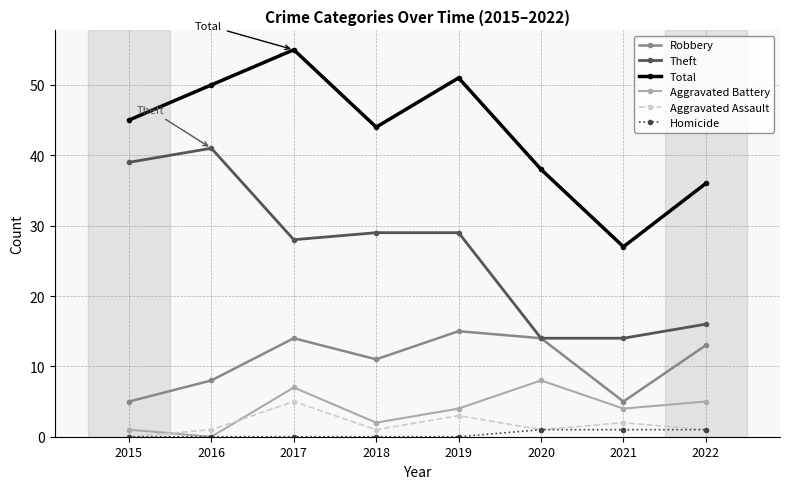

Which series has the largest total across all categories?

Total